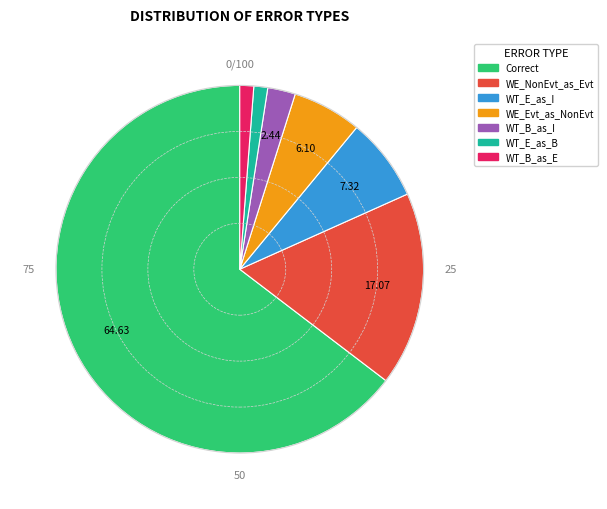

To the nearest percent, what is the average slice percentage?

14%